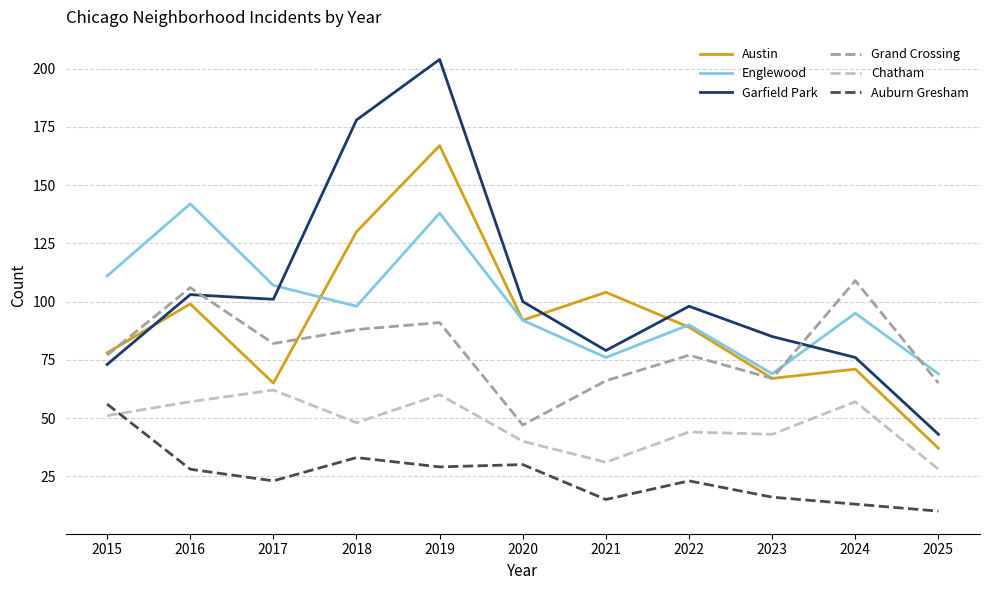

Where is the first local minimum for Grand Crossing?

2017